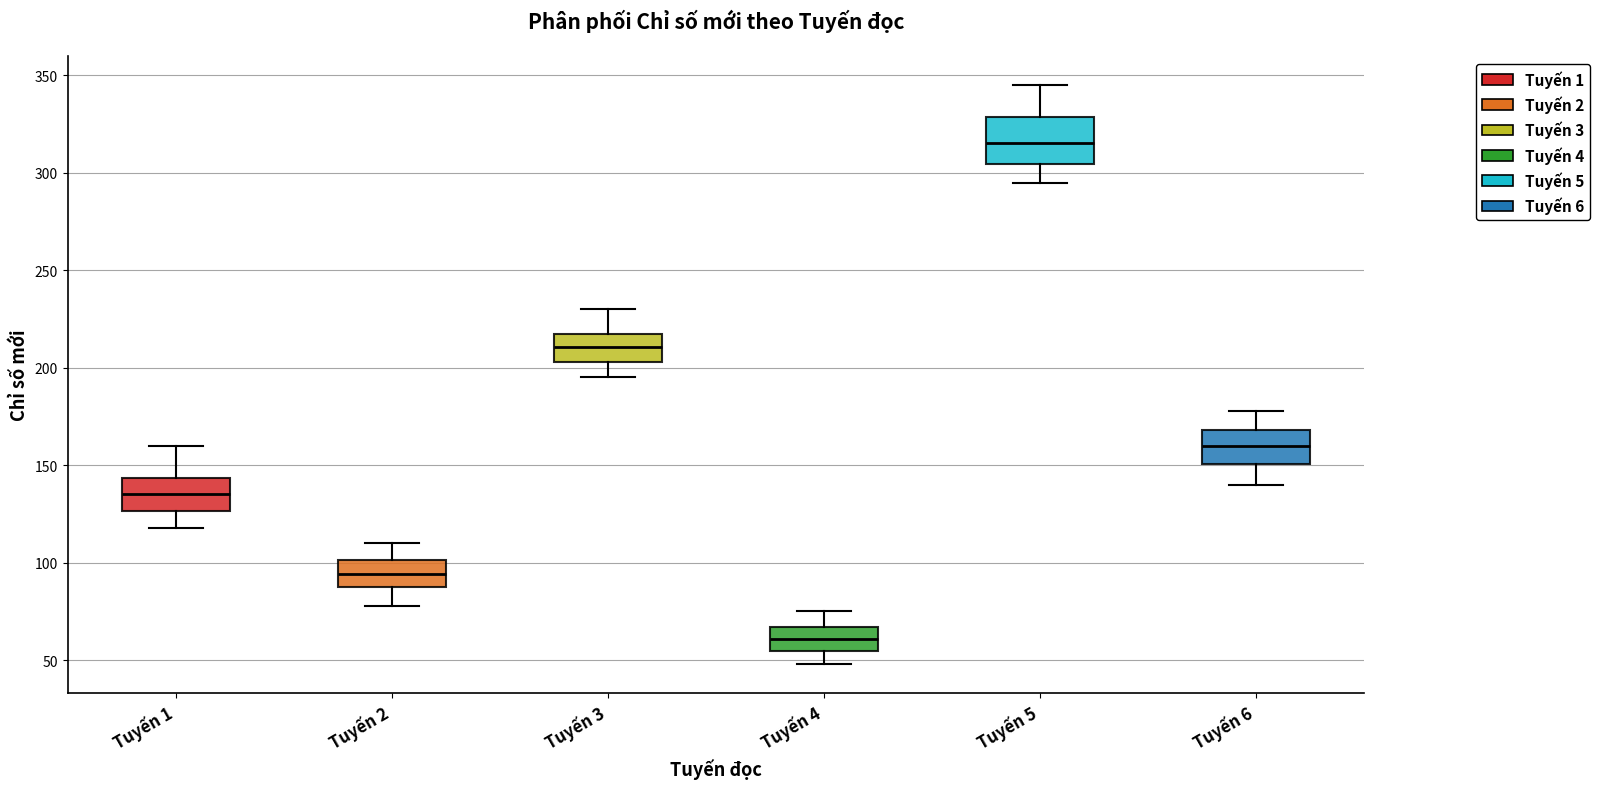

Reading left to right, transcribe this box plot: for each box, give where its median line is, the range the box spans, and where its two whiskers end, as read against the y-axis. The values are not printed on the chart, so give them approximately, as read against the axis.

Tuyến 1: median 135, box 125 to 145, whiskers 120 to 160
Tuyến 2: median 95, box 90 to 100, whiskers 80 to 110
Tuyến 3: median 210, box 205 to 215, whiskers 195 to 230
Tuyến 4: median 60, box 55 to 65, whiskers 50 to 75
Tuyến 5: median 315, box 305 to 330, whiskers 295 to 345
Tuyến 6: median 160, box 150 to 170, whiskers 140 to 180